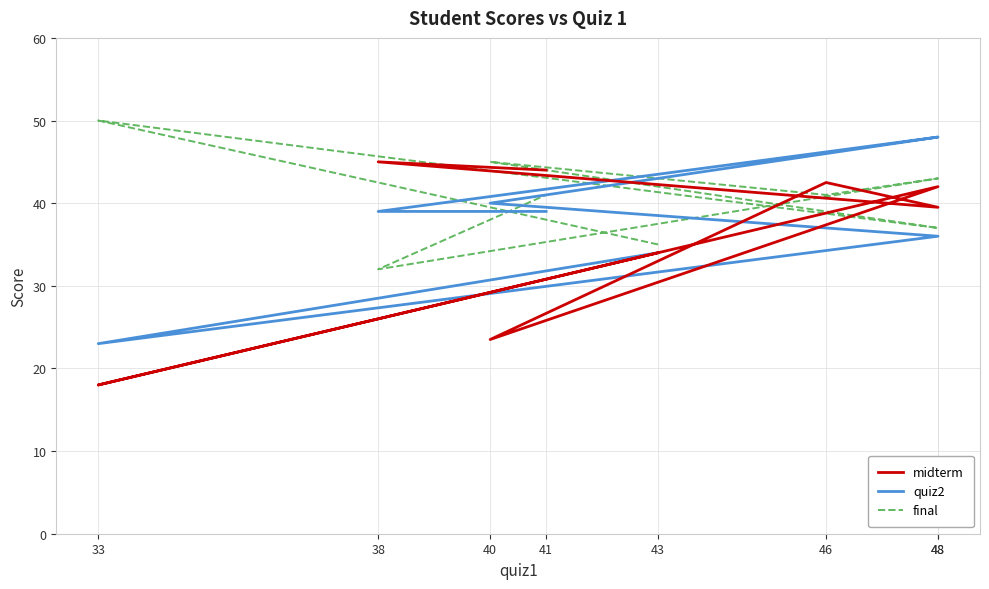

The midterm series shows 23.5 at 40. True or false?

True